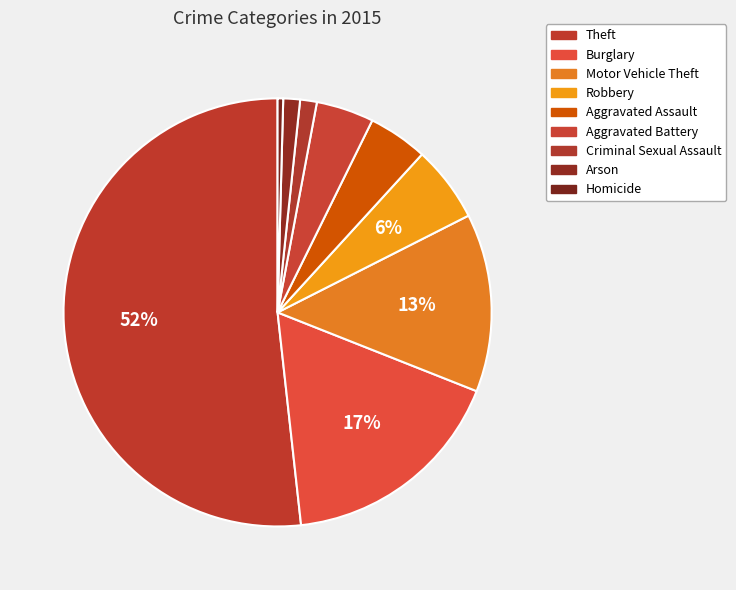

The Theft slice represents 52% of the pie. True or false?

True